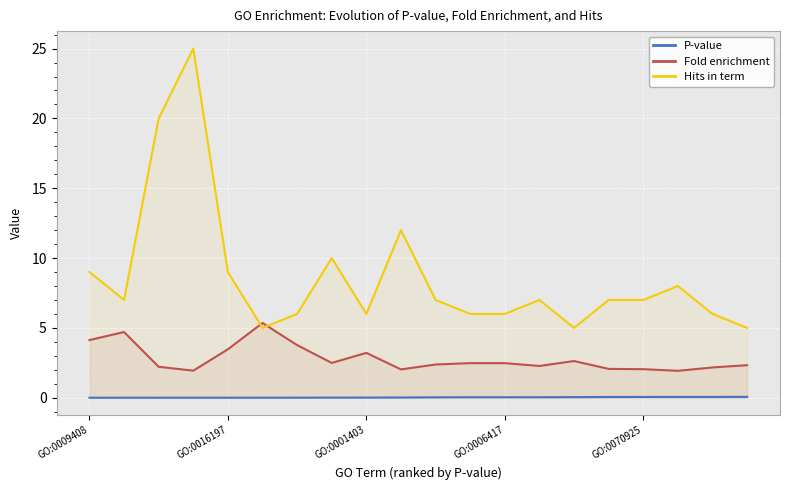

Rank the series by their average value, from lowest to highest.

P-value, Fold enrichment, Hits in term